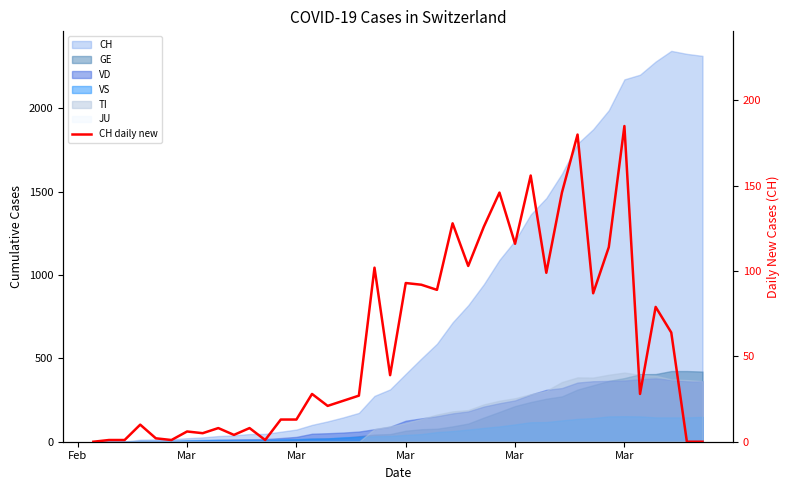

Reading left to right, transcribe all the data shown in this chart.

0	1	1	10	2	1	6	5	8	4	8	1	13	13	28	21	24	27	102	39	93	92	89	128	103	126	146	116	156	99	146	180	87	114	185	28	79	64	0	0